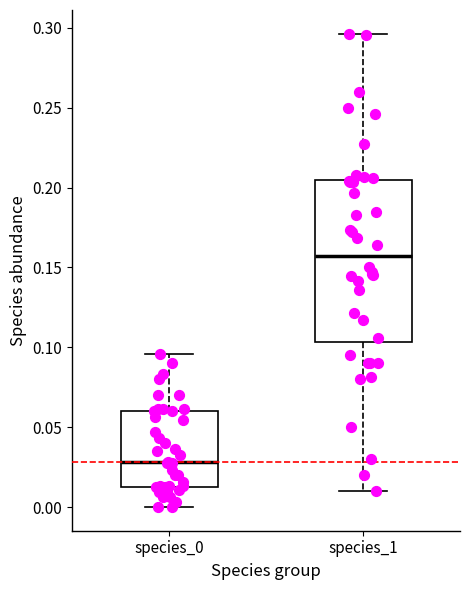

Reading left to right, read every box against the y-axis: the position of its median line, the range the box covers, and the ends of its whiskers. The values are not printed on the chart, so give them approximately, as read against the axis.

species_0: median 0.030, box 0.015 to 0.060, whiskers 0.000 to 0.095
species_1: median 0.155, box 0.105 to 0.205, whiskers 0.010 to 0.295